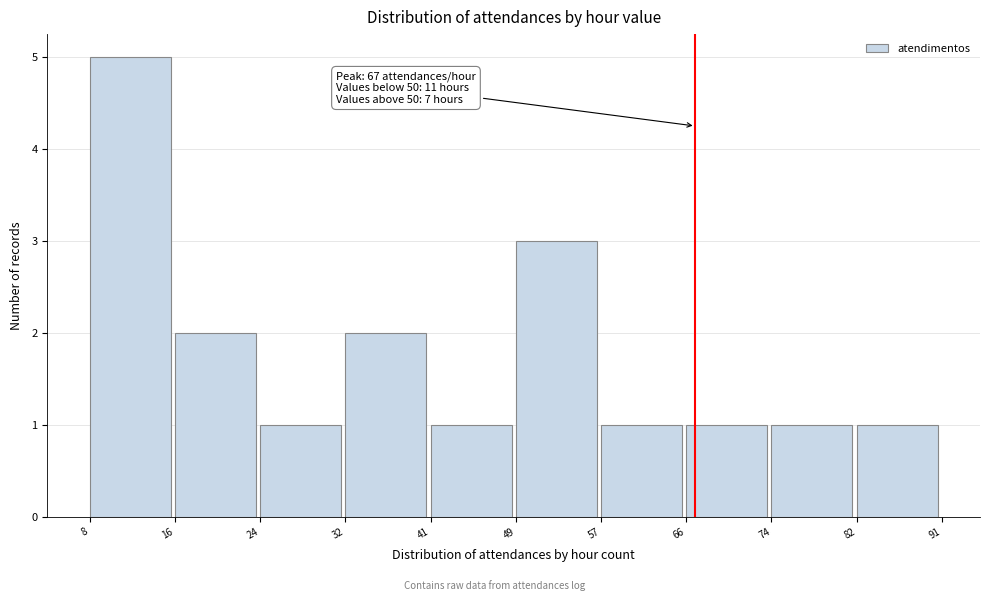

Which range on the x-axis has the tallest bar?

8 to 16